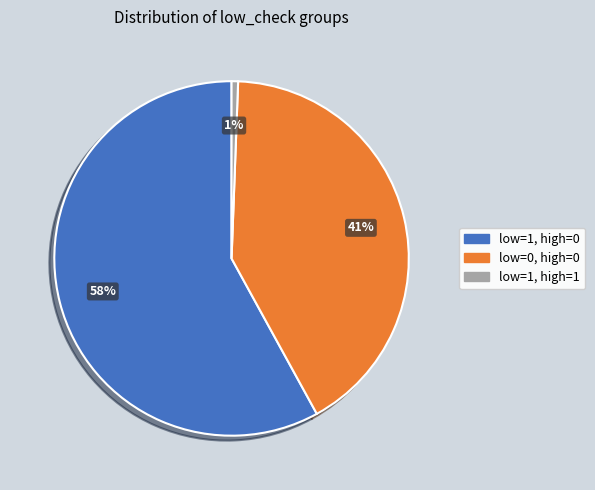

To the nearest percent, what is the average slice percentage?

33%